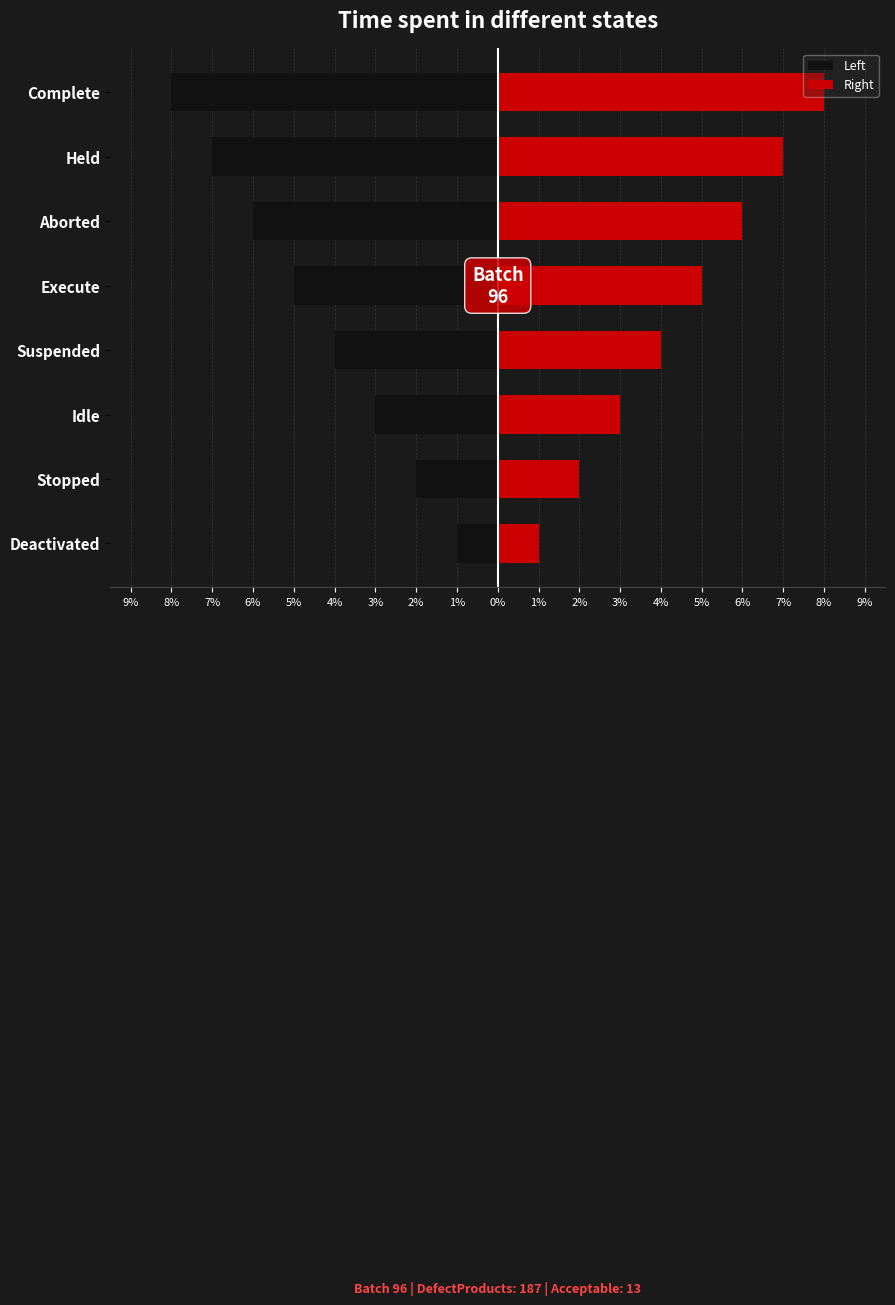

List the series in order of their overall mean, lowest first.

Left, Right